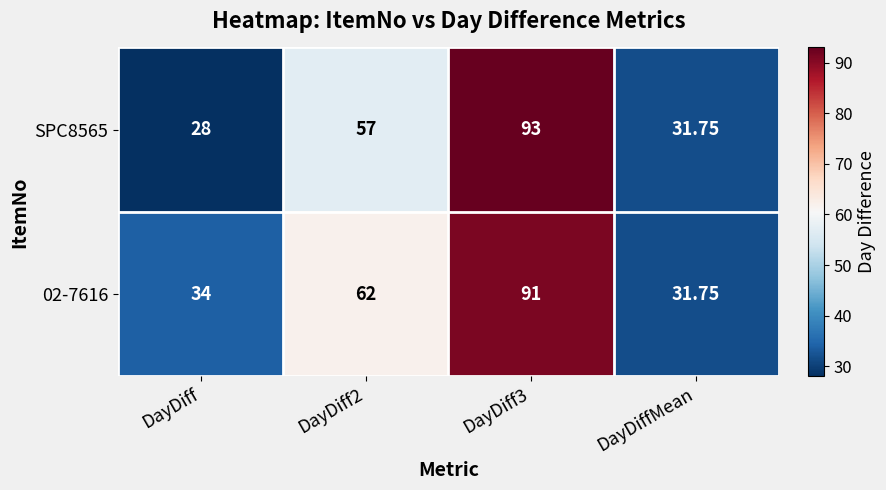

Which series has the widest spread of values?

SPC8565